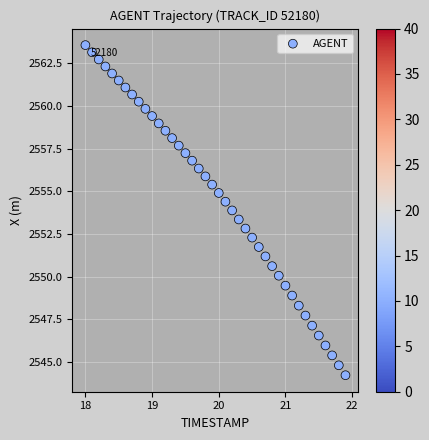

What is the range of X values (max minus min)?

3.9